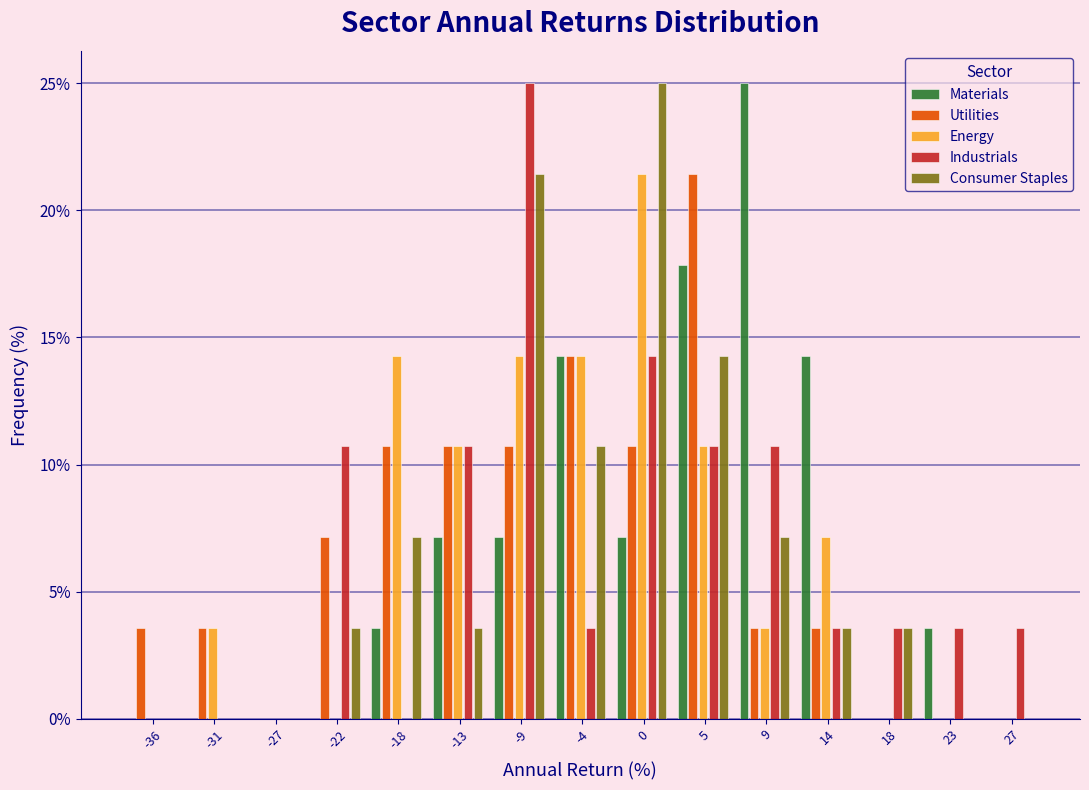

What is the sum of all Utilities values?

100.0